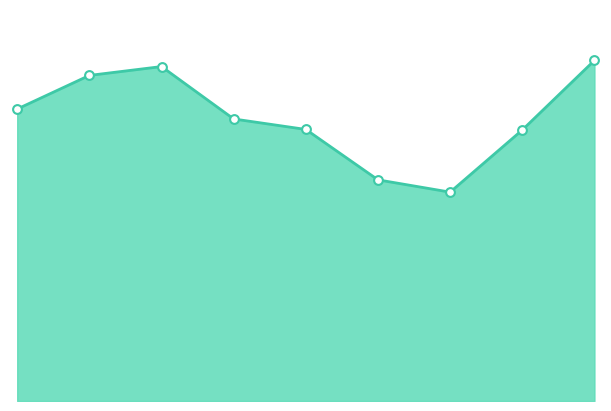

How many lines are shown in the chart?

1